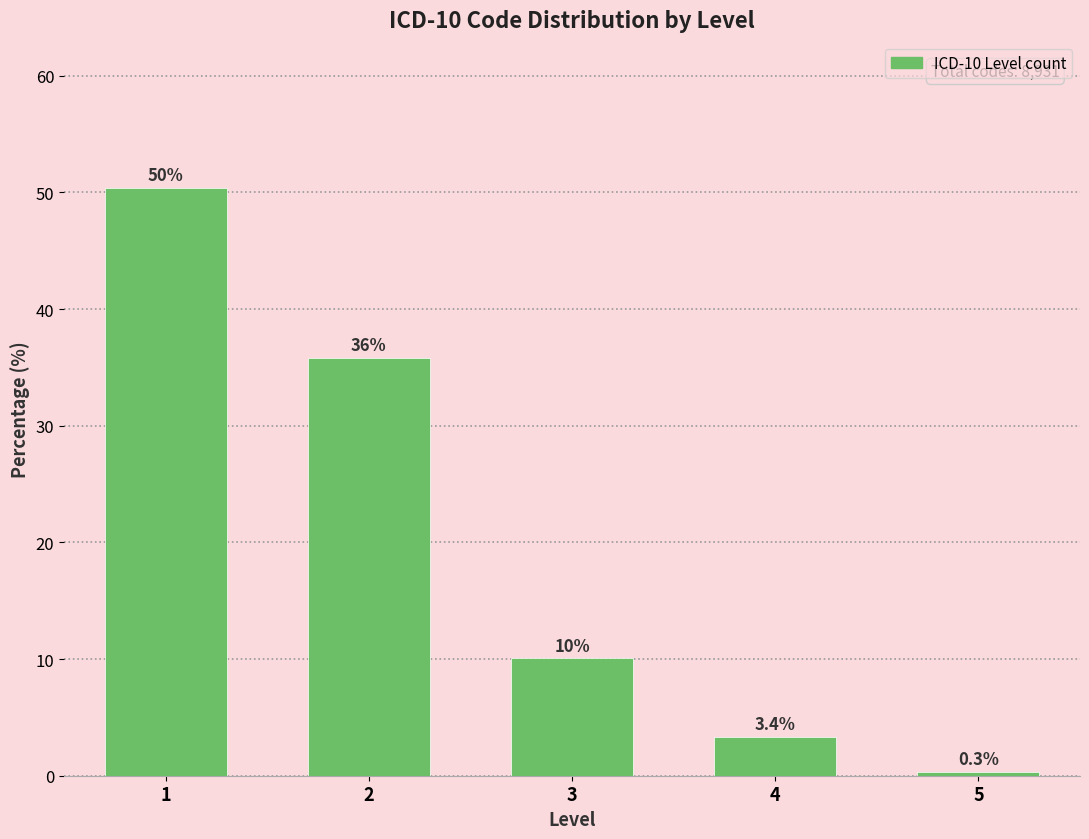

Reading right to left, transcribe all the data shown in this chart.

0.3	3.4	10.1	35.8	50.4